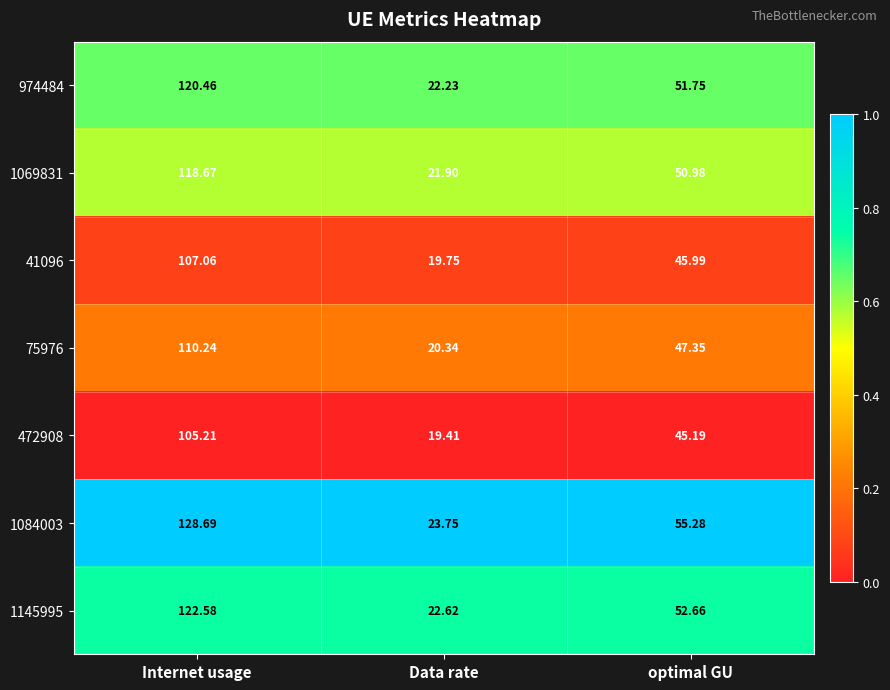

What is the spread (max minus min) of values at optimal GU?

10.1